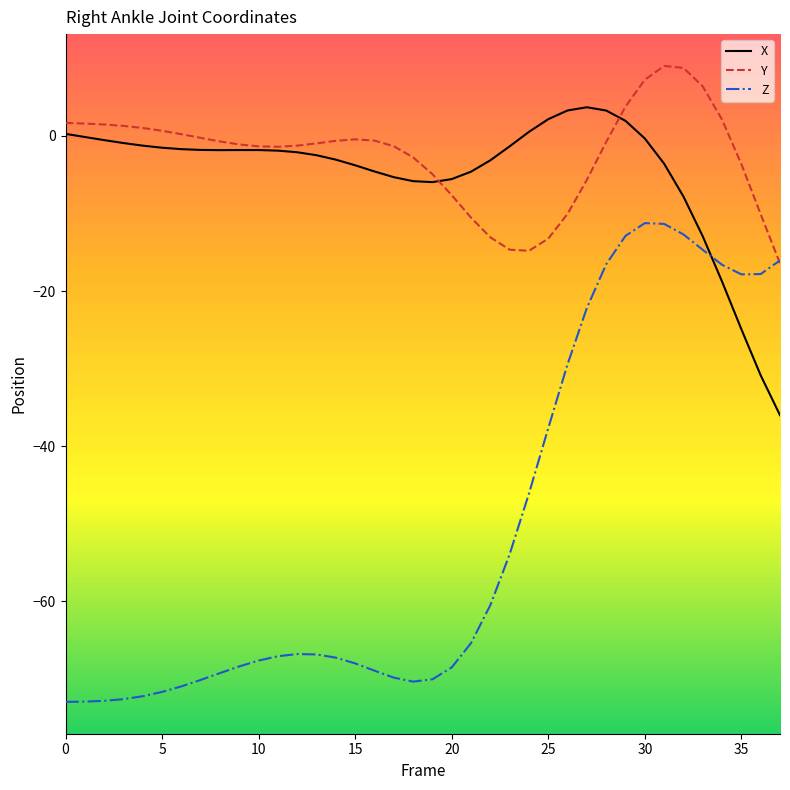

What is the greatest value displayed?

9.0